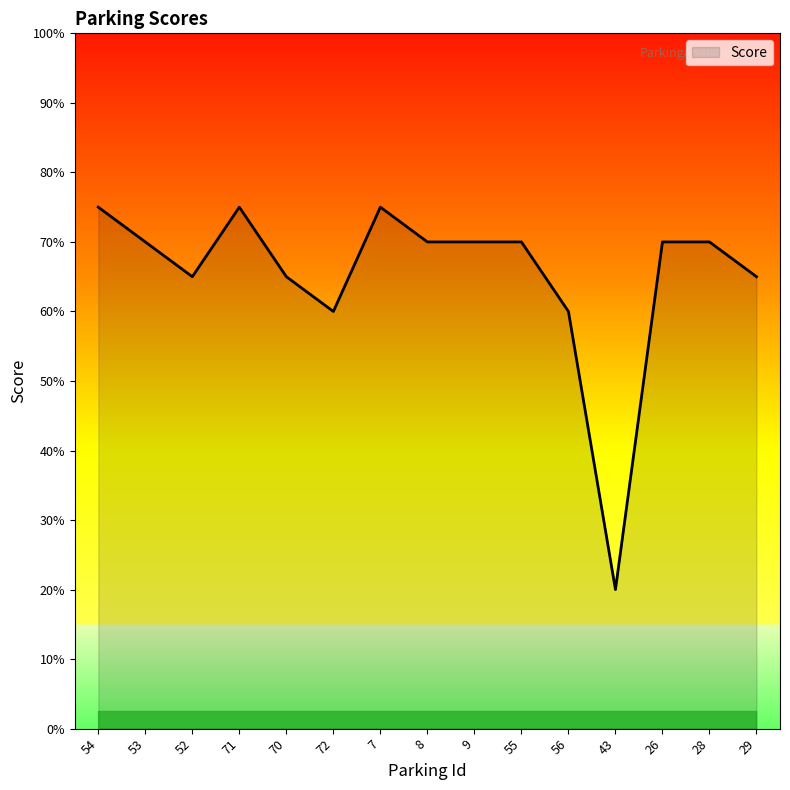

Where is the first local minimum?

52